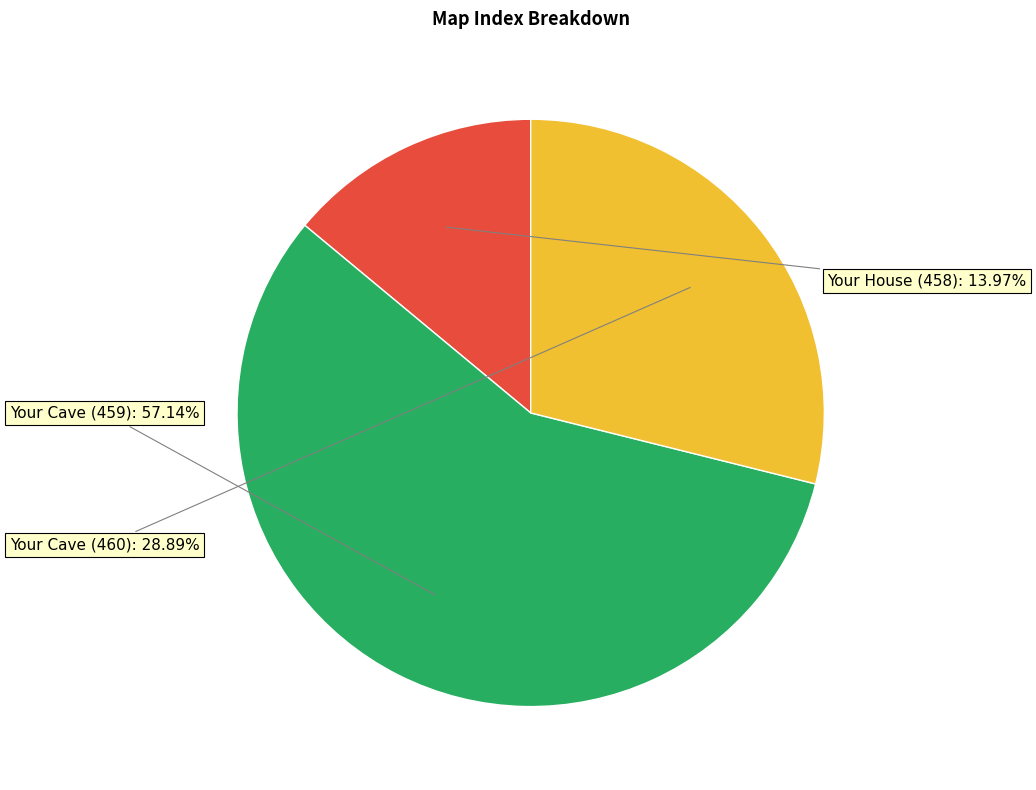

Is there a majority slice in this chart?

Yes